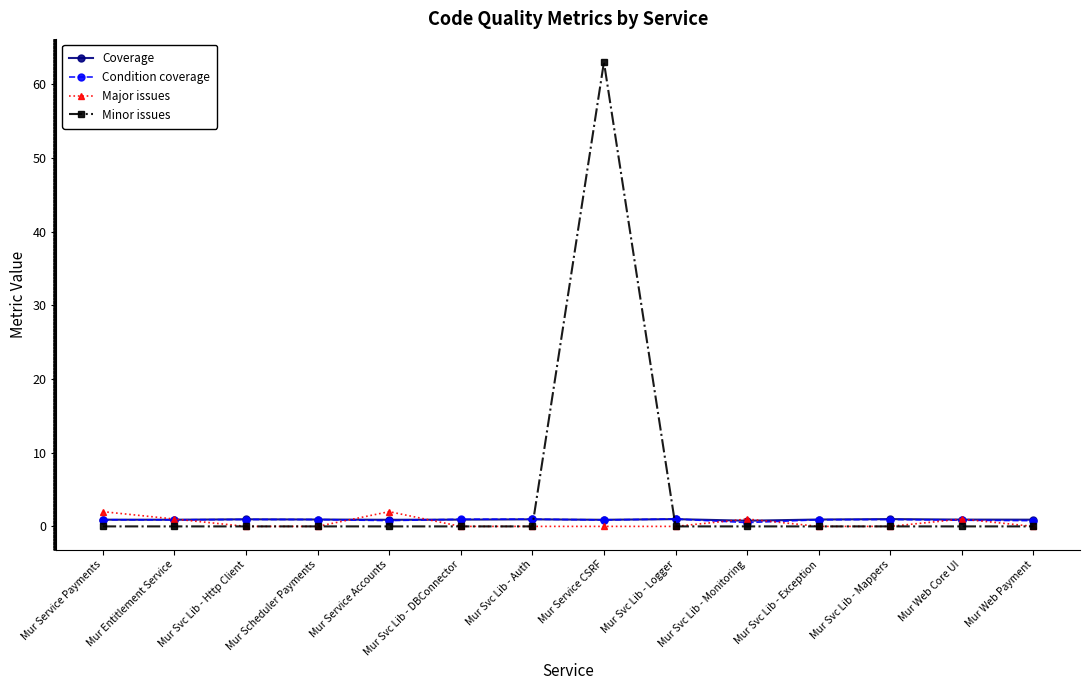

At which category is the sum across all series the highest?

Mur Service CSRF